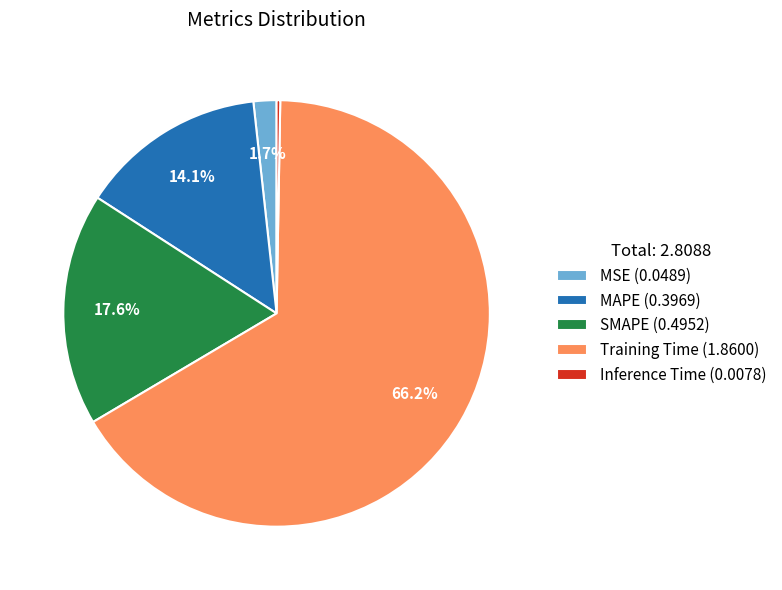

What percentage is the SMAPE slice, to the nearest percent?

18%